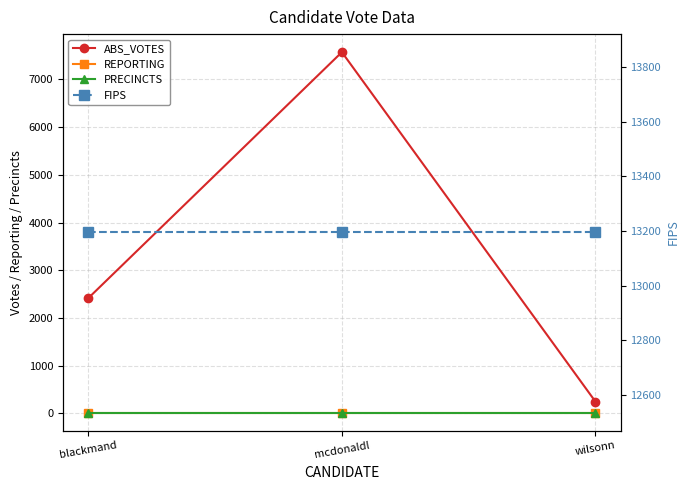

At which label does FIPS reach its minimum?

blackmand